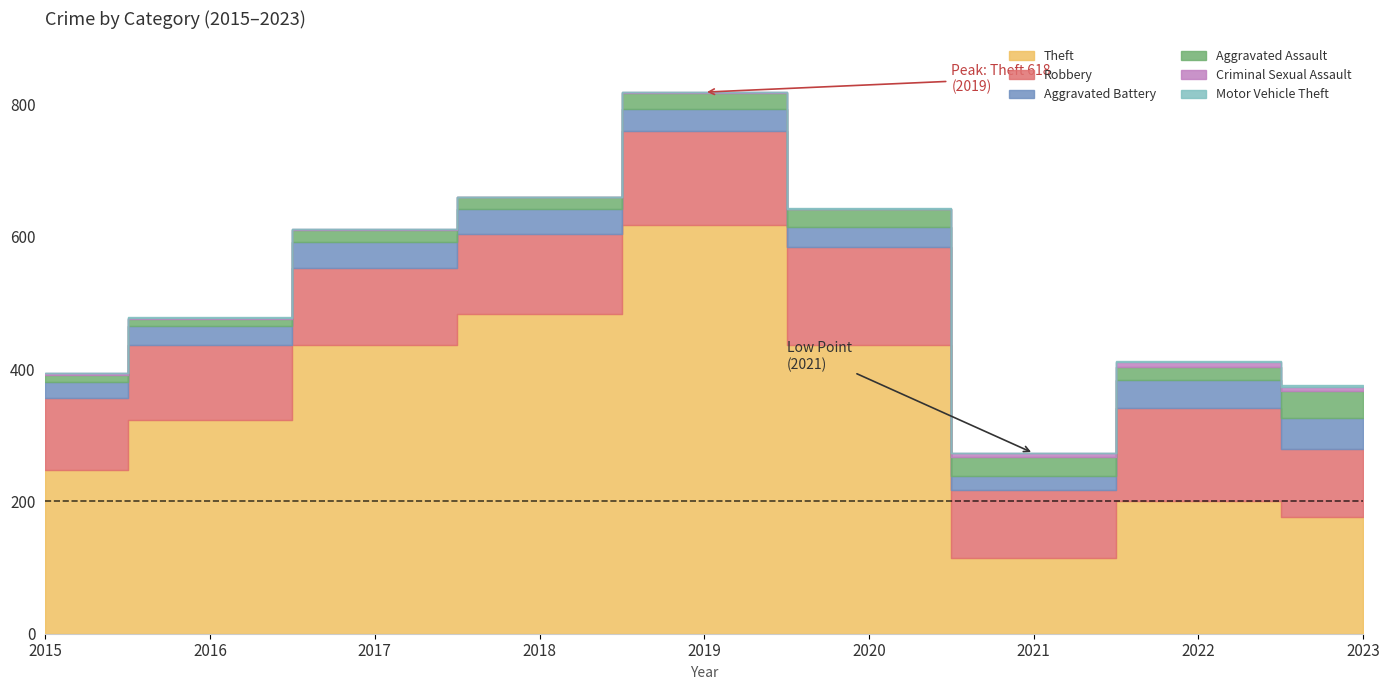

What is the minimum value for Robbery?

102